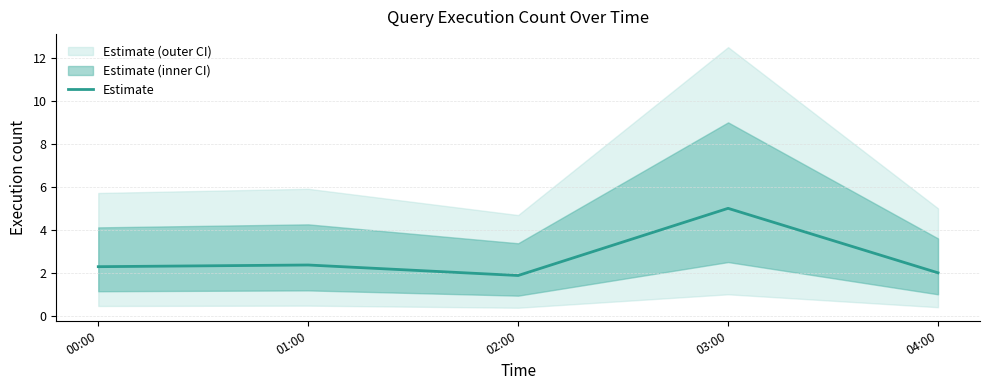

What is the sum of the values at 02:00 and 01:00?

4.2